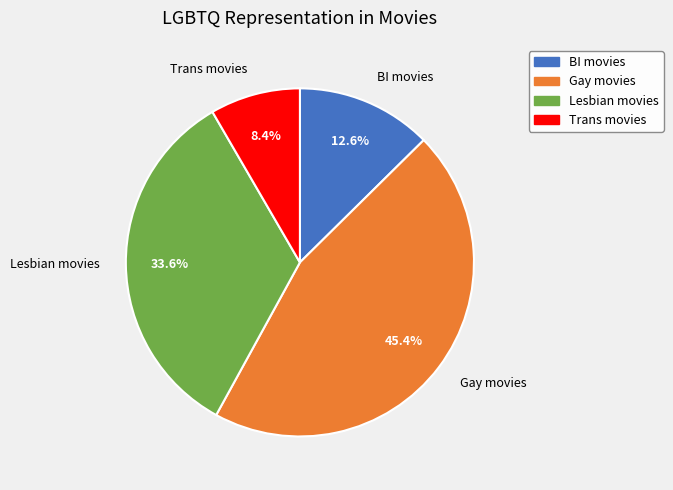

To the nearest percent, what portion does Gay movies represent?

45%